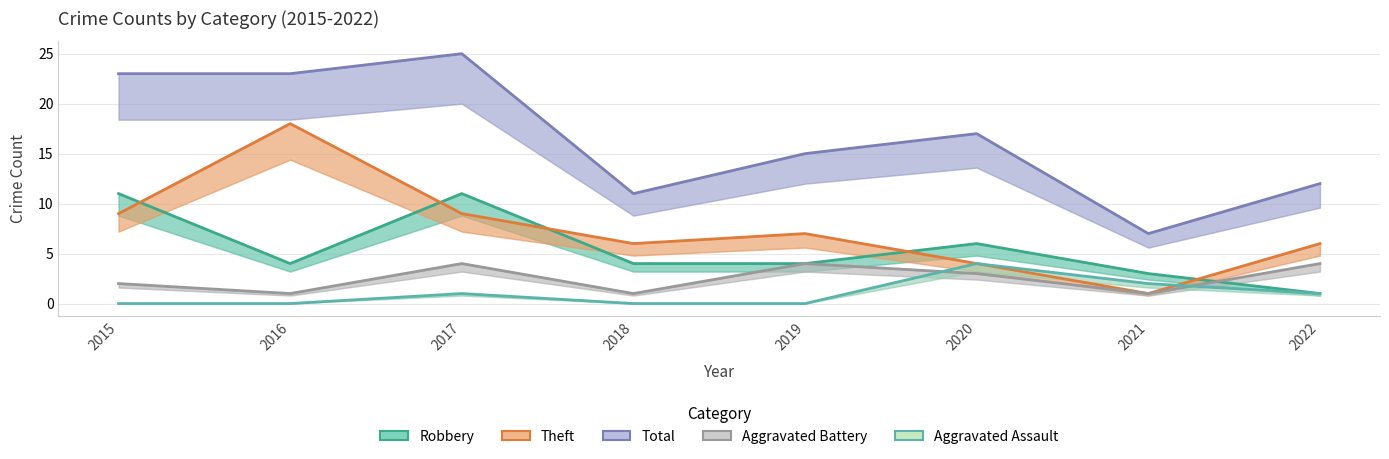

How many values in the Total series are below 17?

4